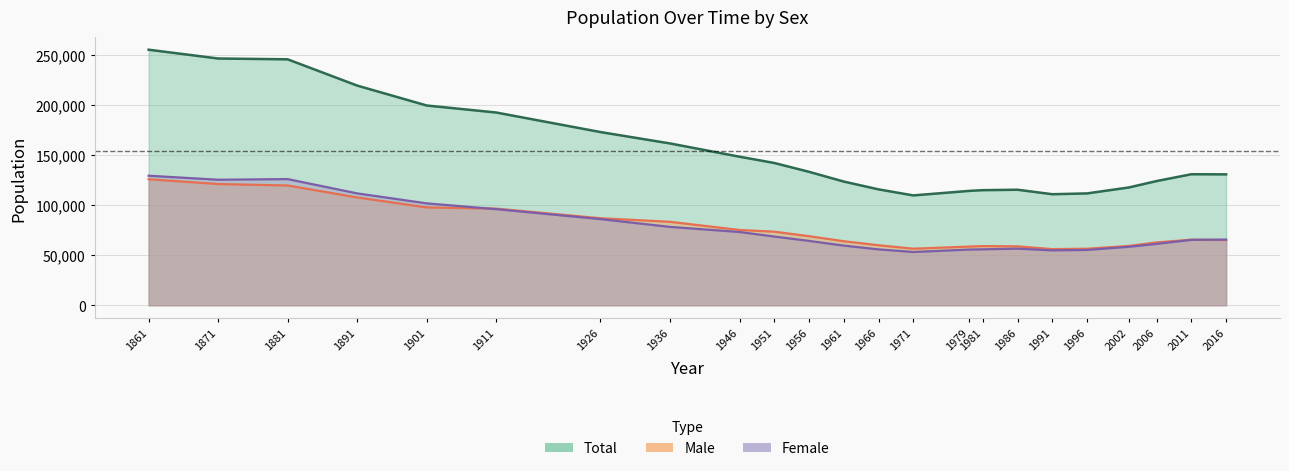

How many times do Male and Female cross each other?

2